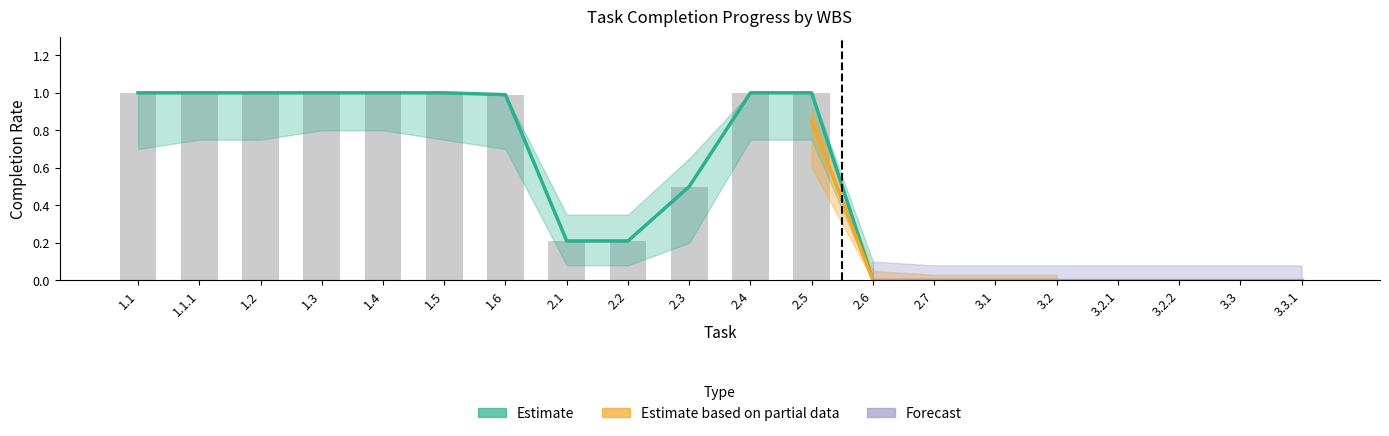

How many groups of bars are there?

20